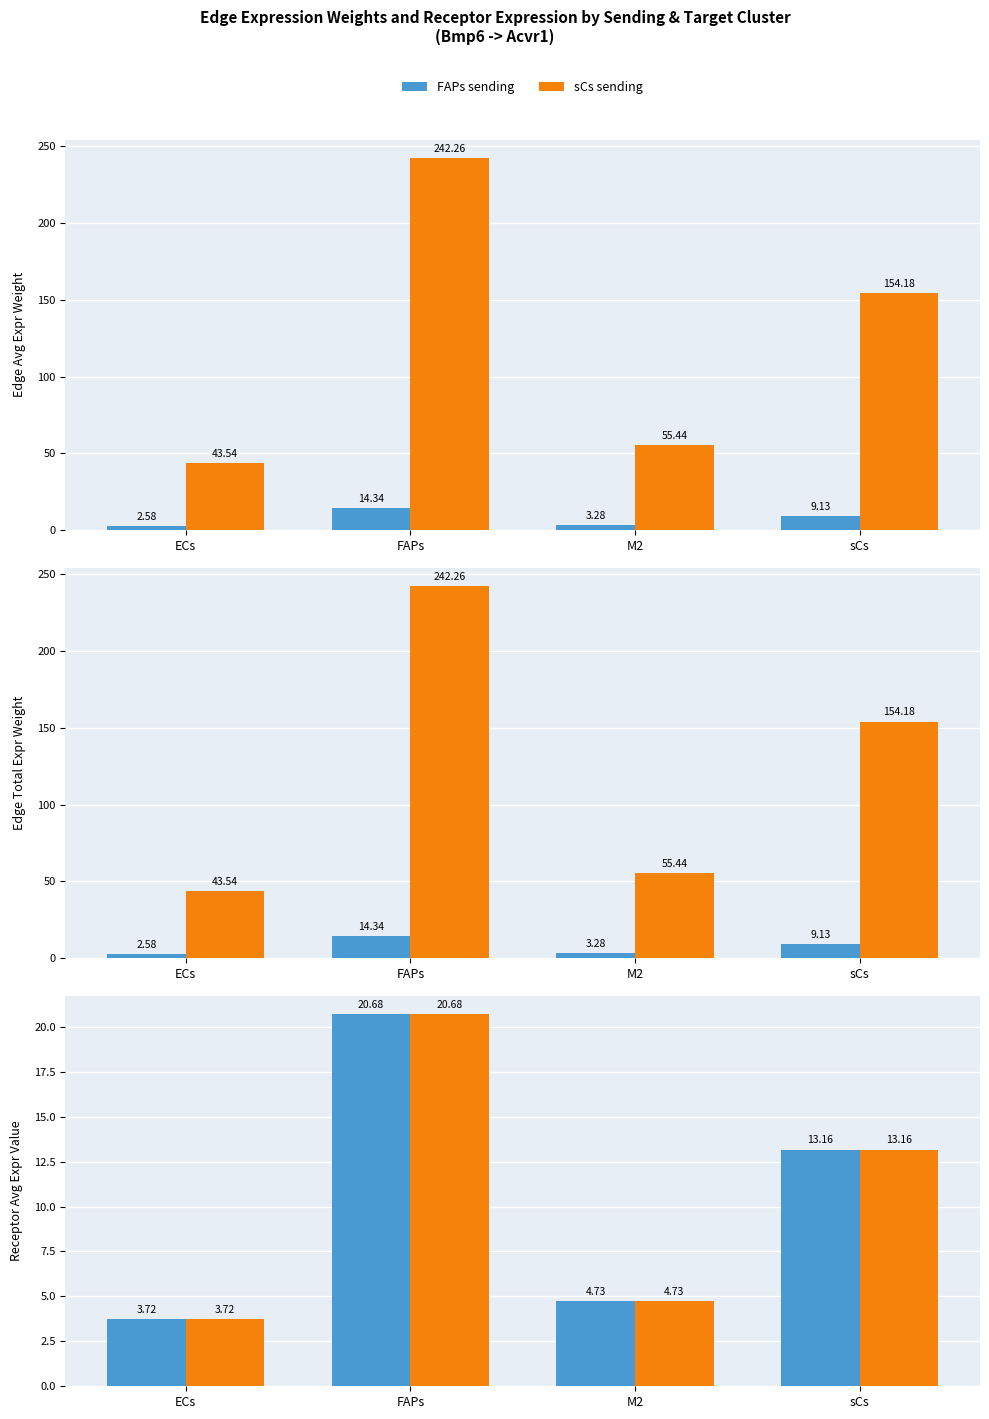

What is the label of the 4th bar from the left?

sCs